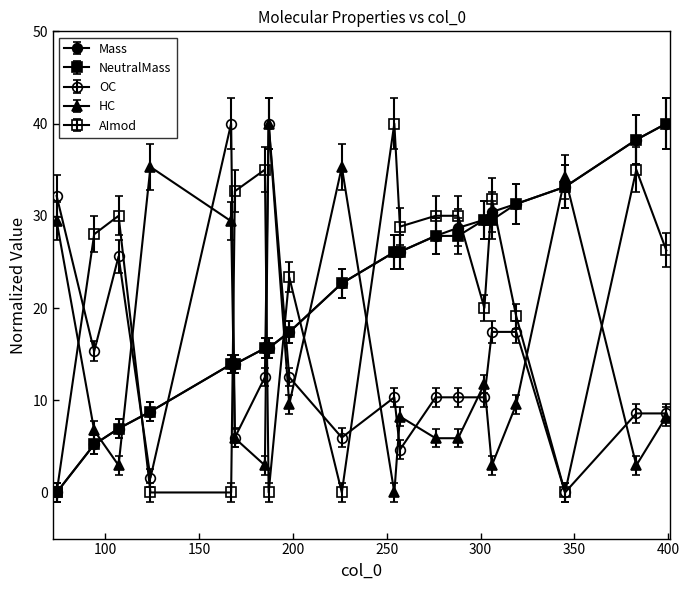

What is the difference between the maximum and minimum values in the Mass series?

40.0